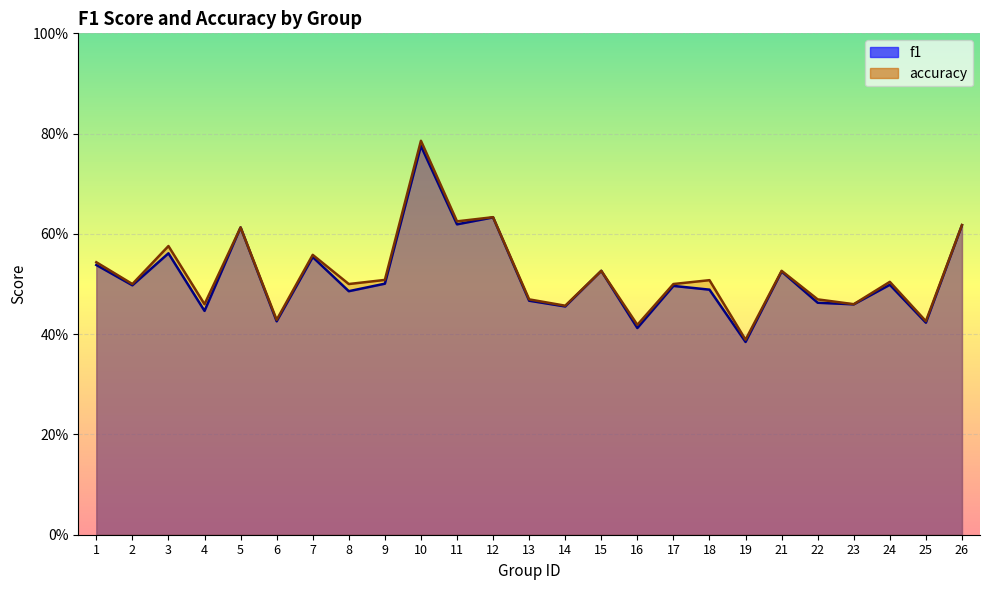

How many f1 values are between 0 and 1?

25